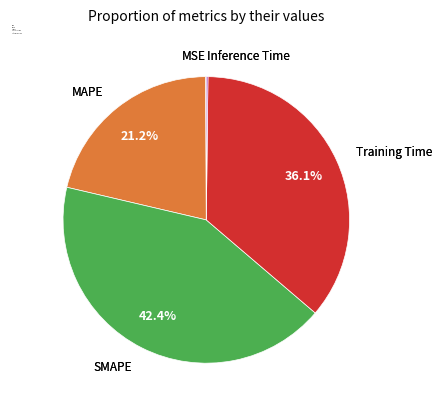

How much of the chart is everything except SMAPE?

57.6%